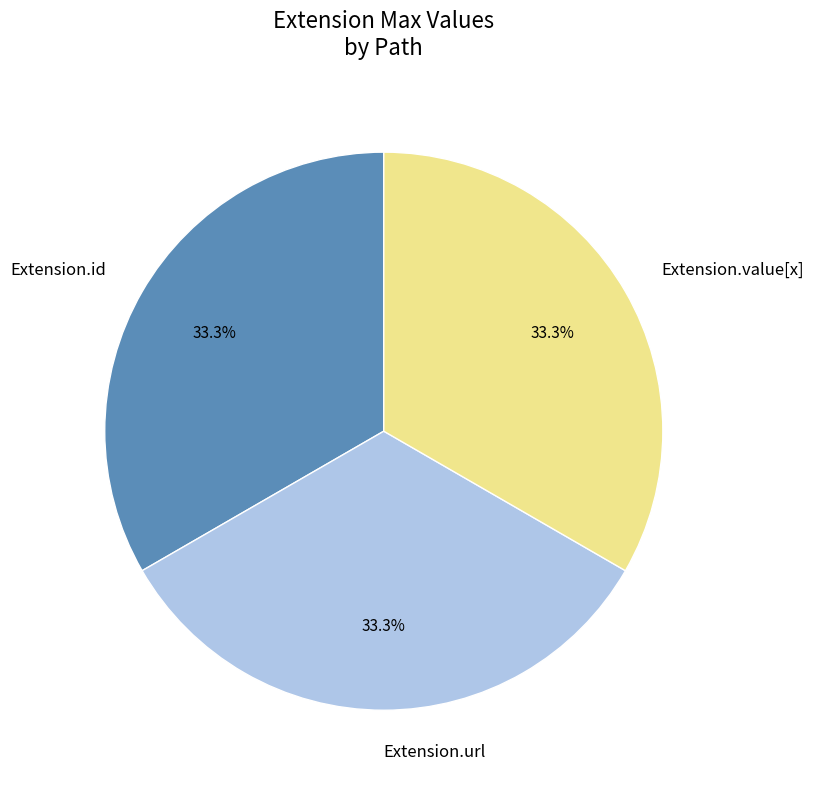

Is it true that Extension.url is 89% of the pie?

False